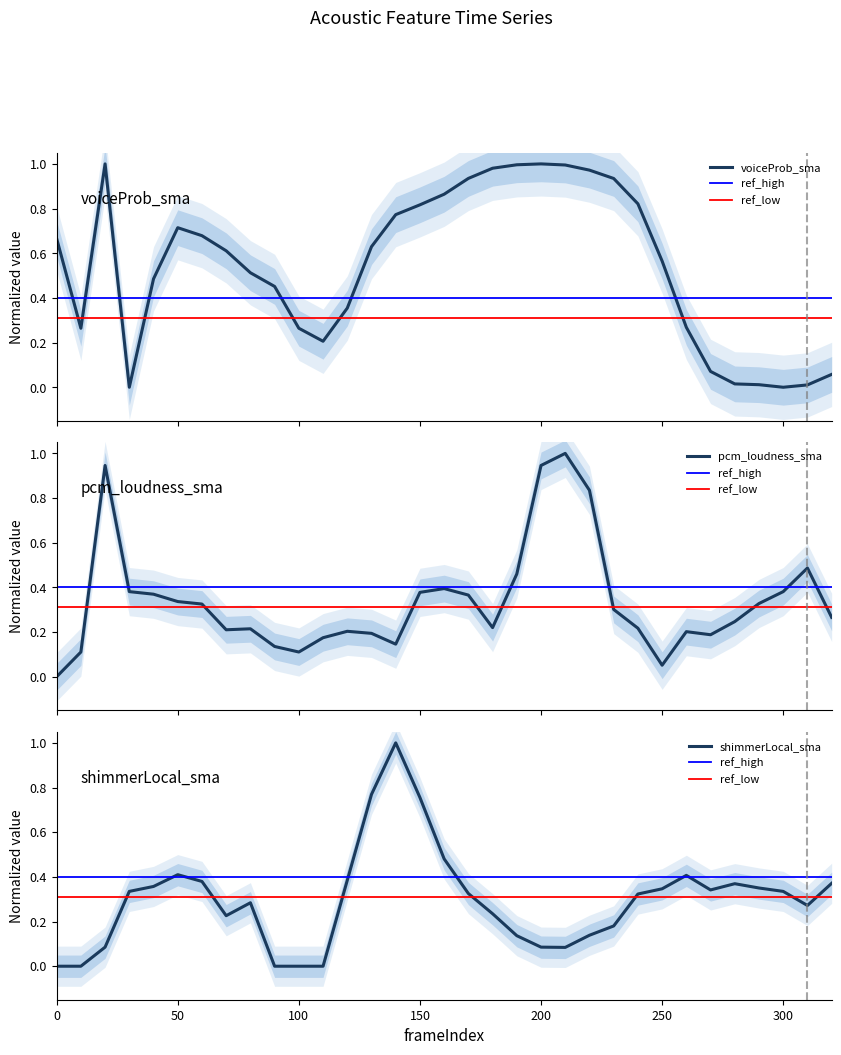

At how many categories does at least one series exceed 0?

33